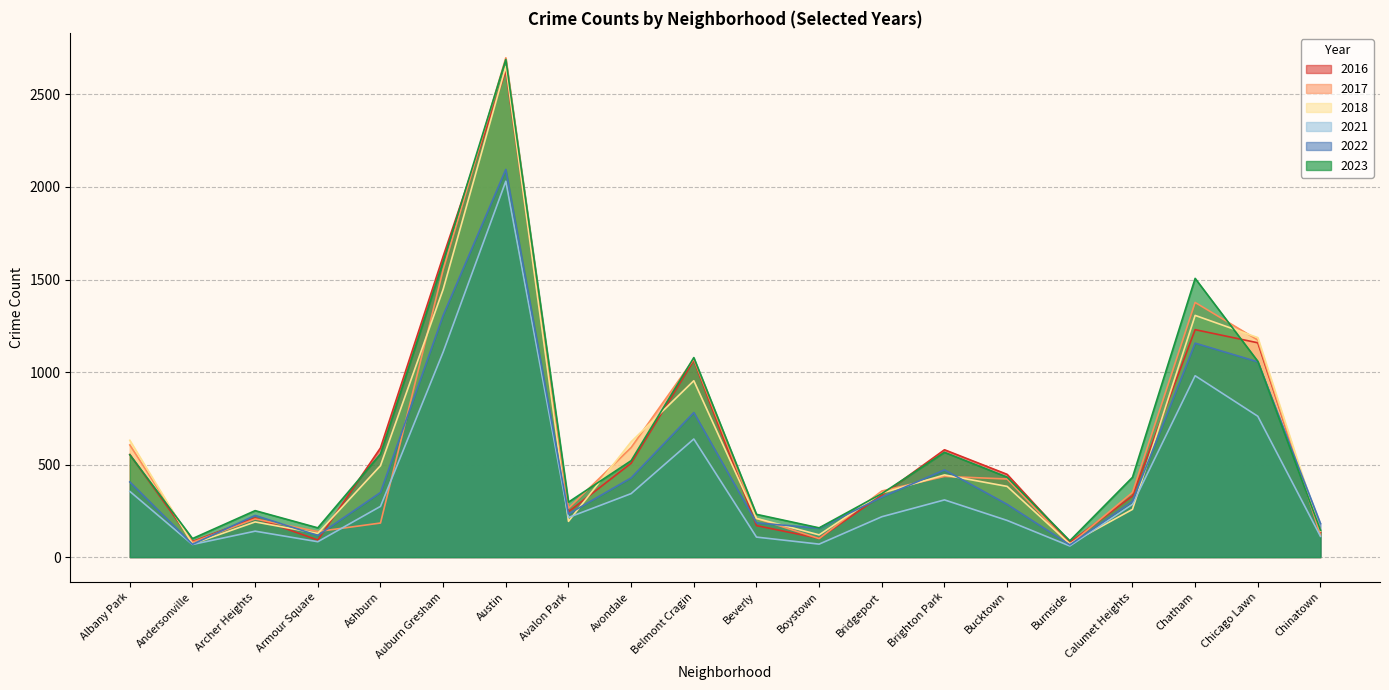

Which label corresponds to the largest value in the chart?

Austin